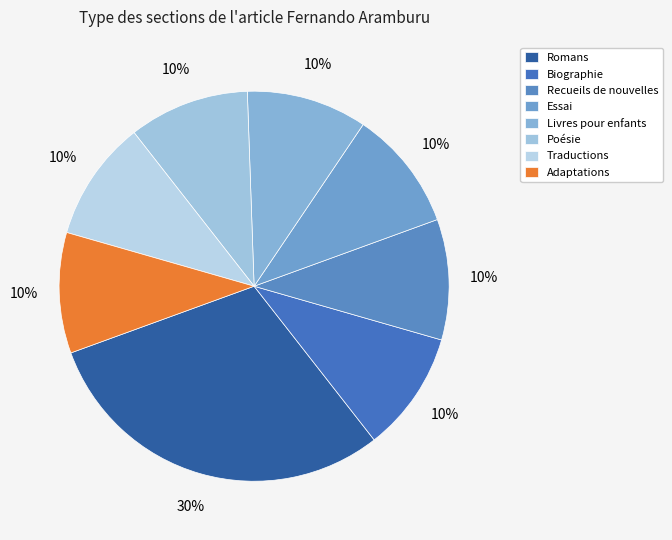

Approximately how many times larger is the value at Biographie compared to Romans?

0.3